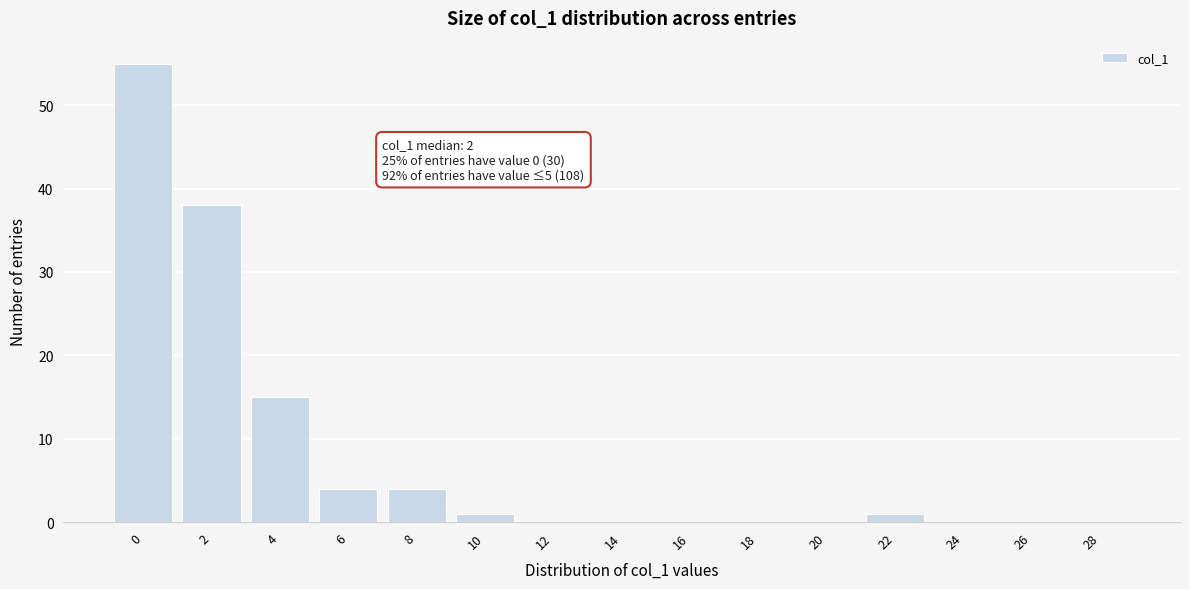

Reading right to left, transcribe all the data shown in this chart.

28=0	26=0	24=0	22=1	20=0	18=0	16=0	14=0	12=0	10=1	8=4	6=4	4=15	2=38	0=55